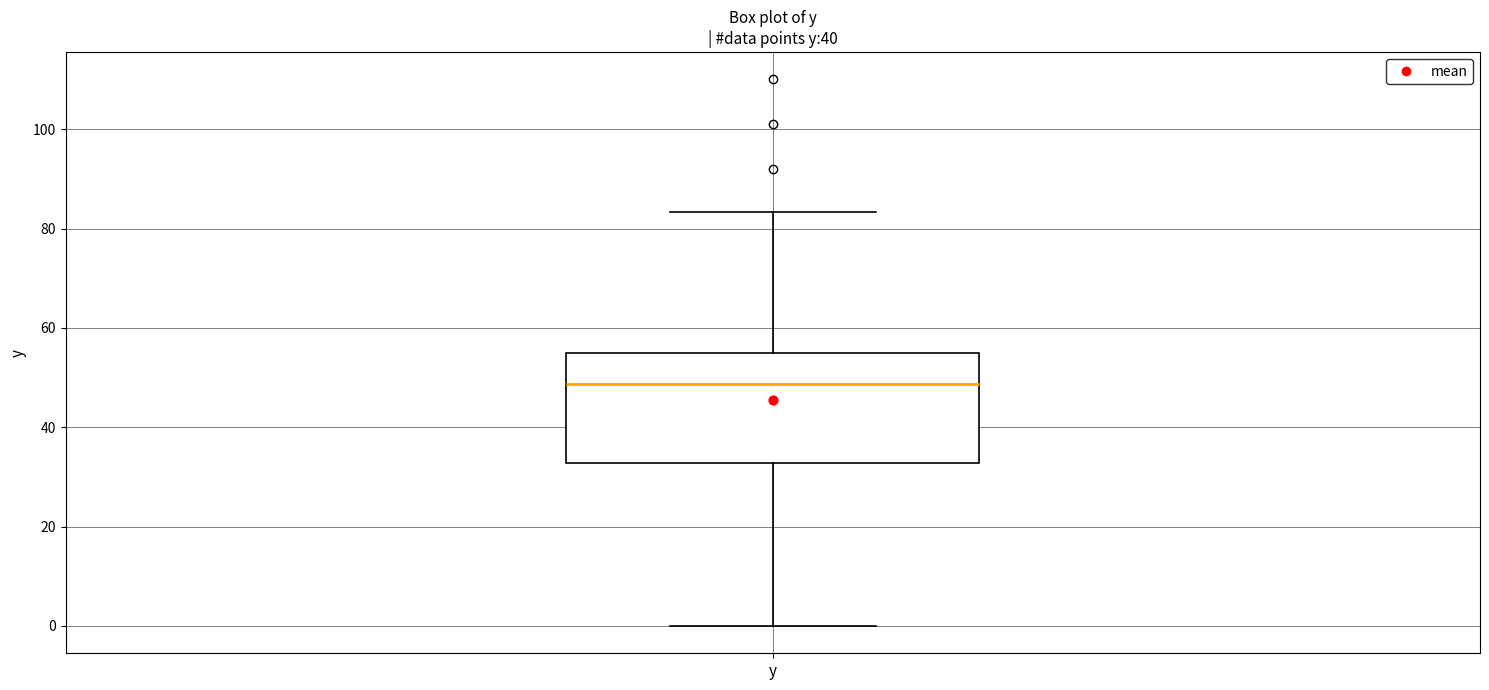

Read this box plot against the y-axis: the position of the median line, the range covered by the box, and the ends of both whiskers. The values are not printed on the chart, so give them approximately, as read against the axis.

median 48, box 32 to 54, whiskers 0 to 84